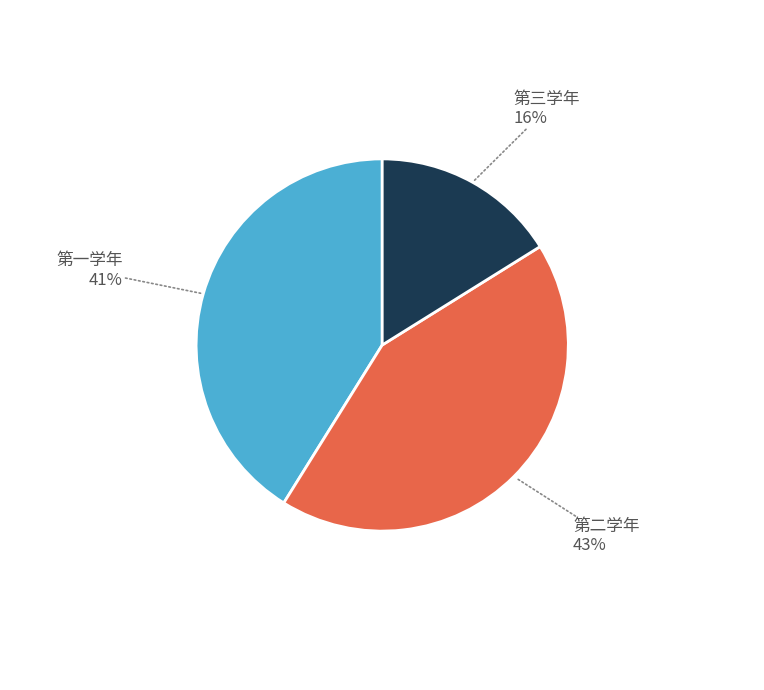

Does any single category account for the majority?

No